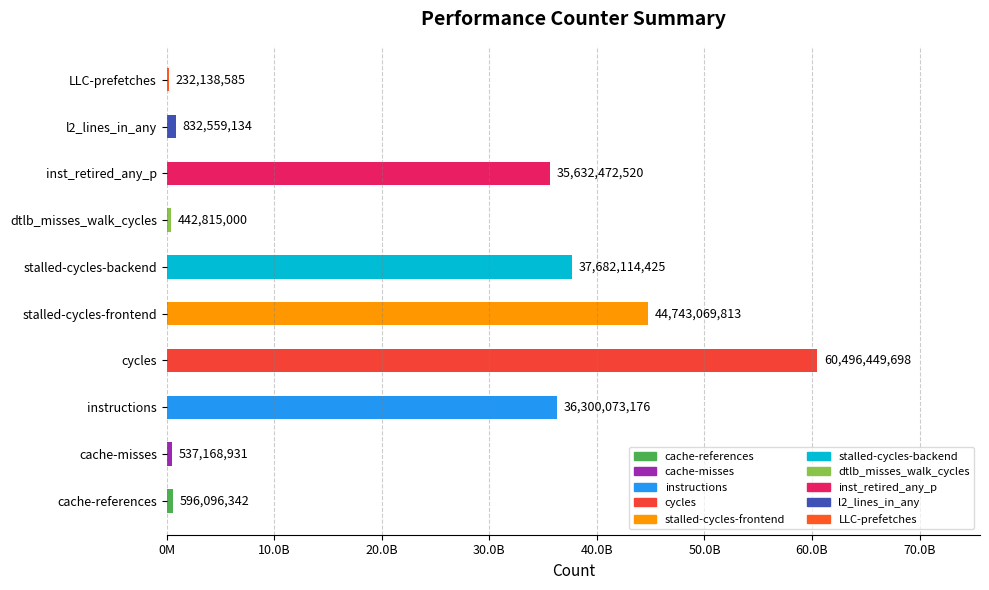

What is the average value?

21749495762